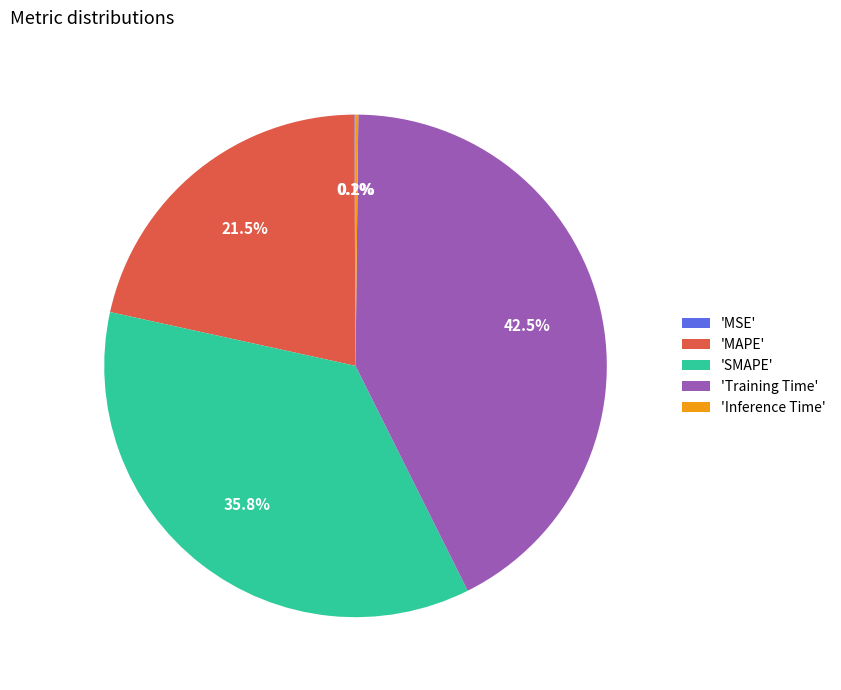

Which slice is the largest?

'Training Time'